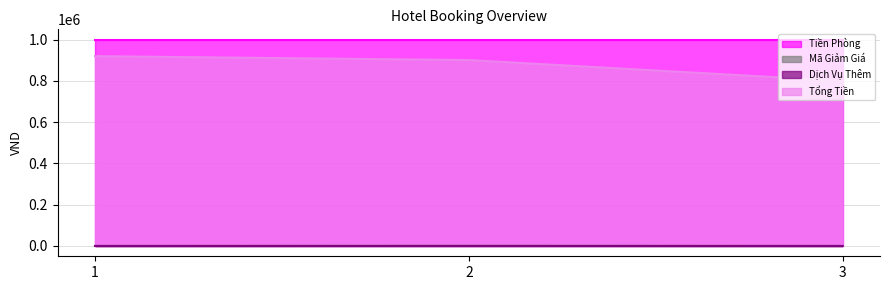

What is the sum of all Dịch Vụ Thêm values?

38